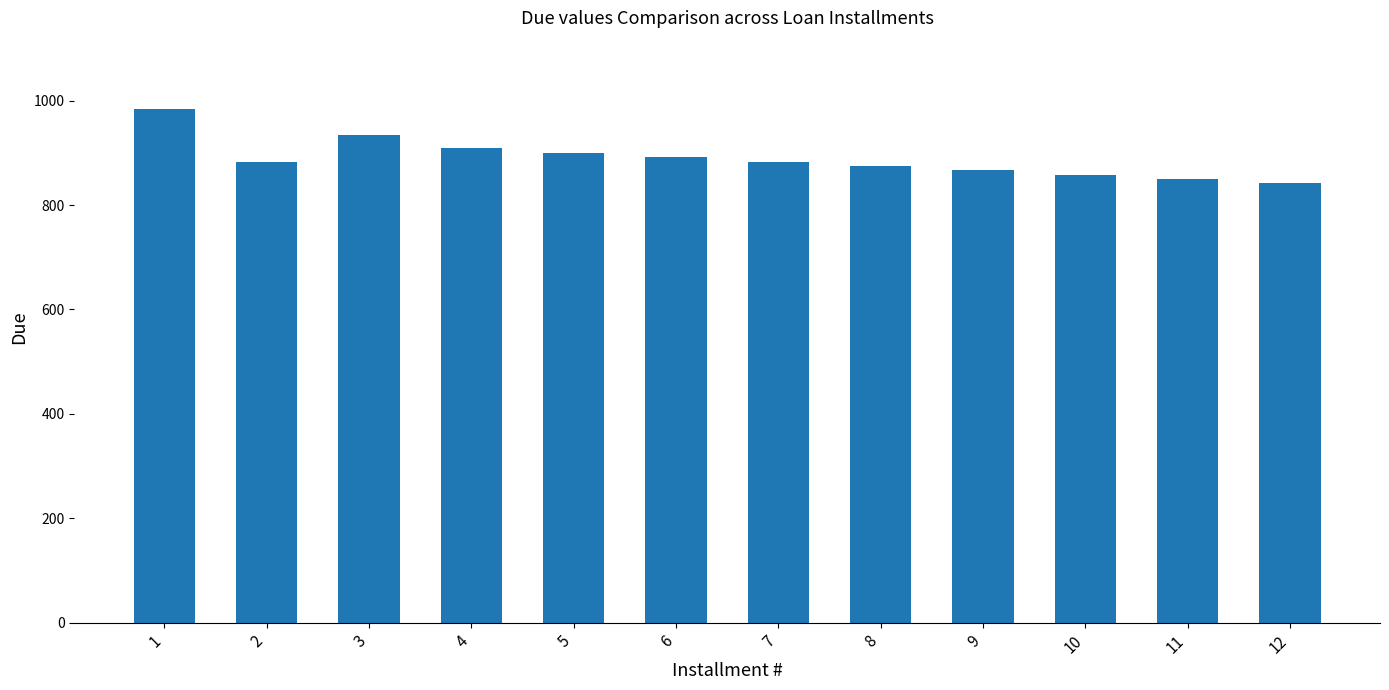

True or false: the data shows 1493.5 at 3.

False